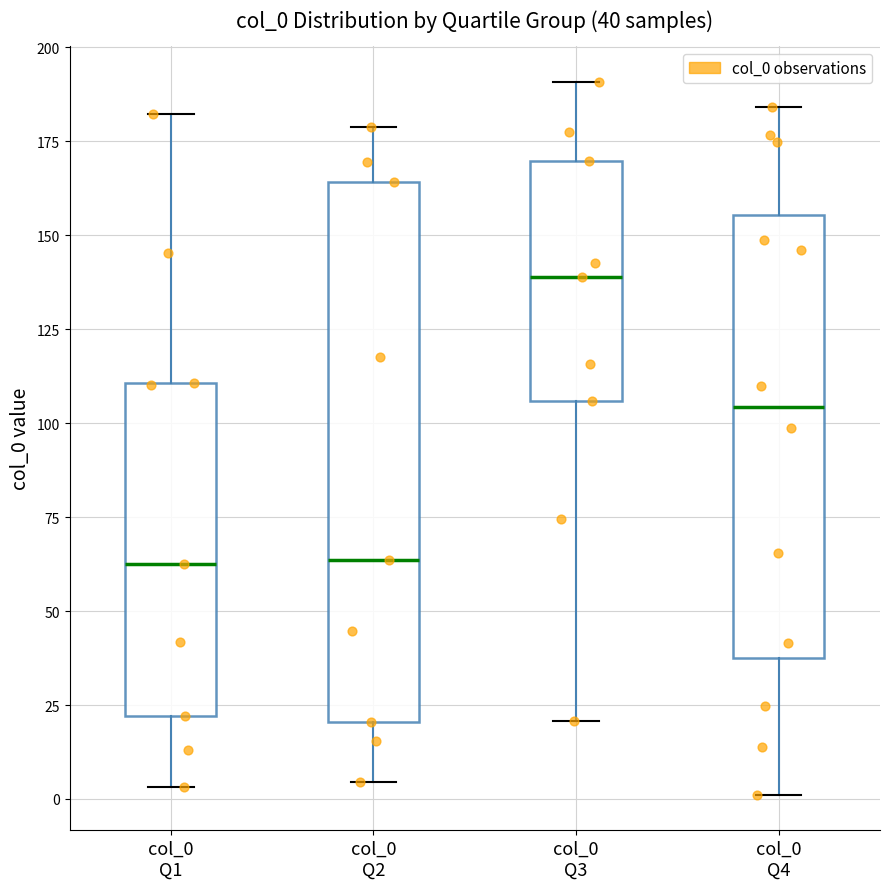

Which box's median line is the highest?

col_0 Q3